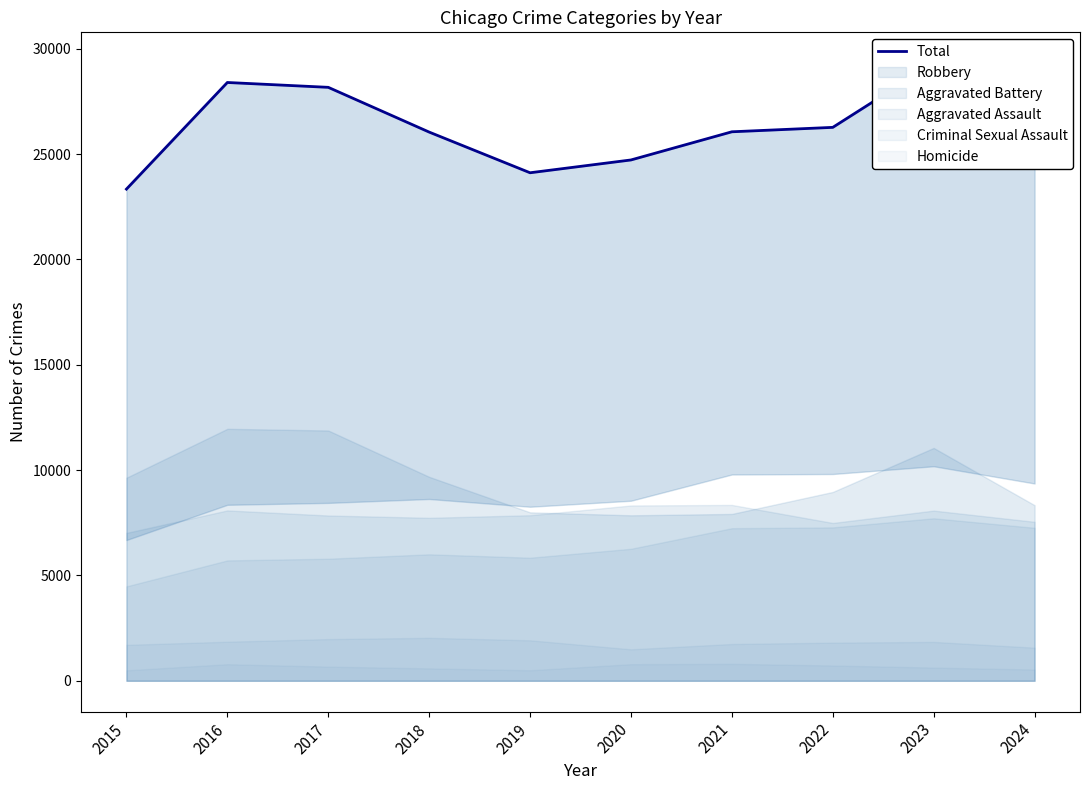

What is the ratio of the value at 2018 to the value at 2017?

0.9